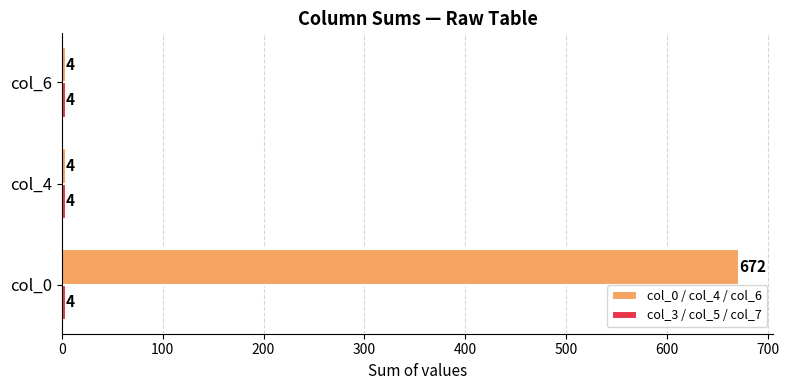

What is the average value of the col_0 / col_4 / col_6 series?

227